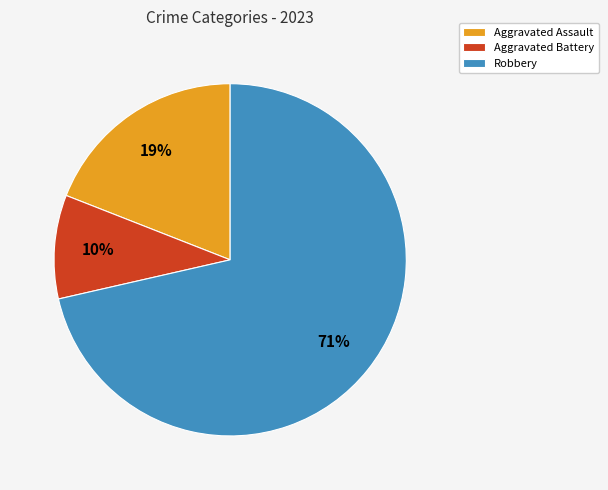

Which slice represents more than half of the pie?

Robbery